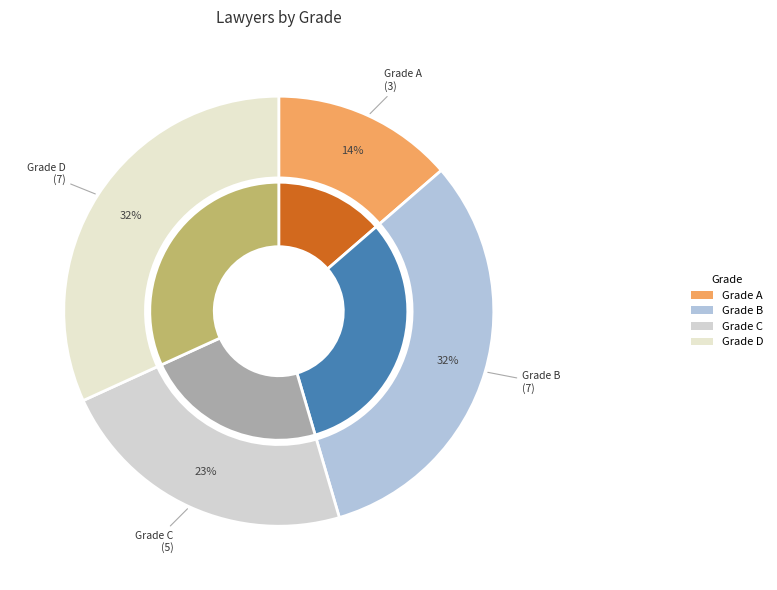

Does Grade D represent more than half of the total?

No